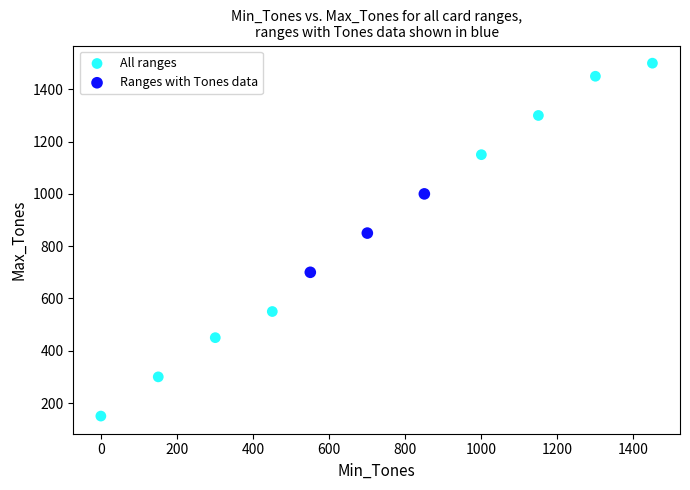

Which series reaches the maximum Y coordinate?

All ranges